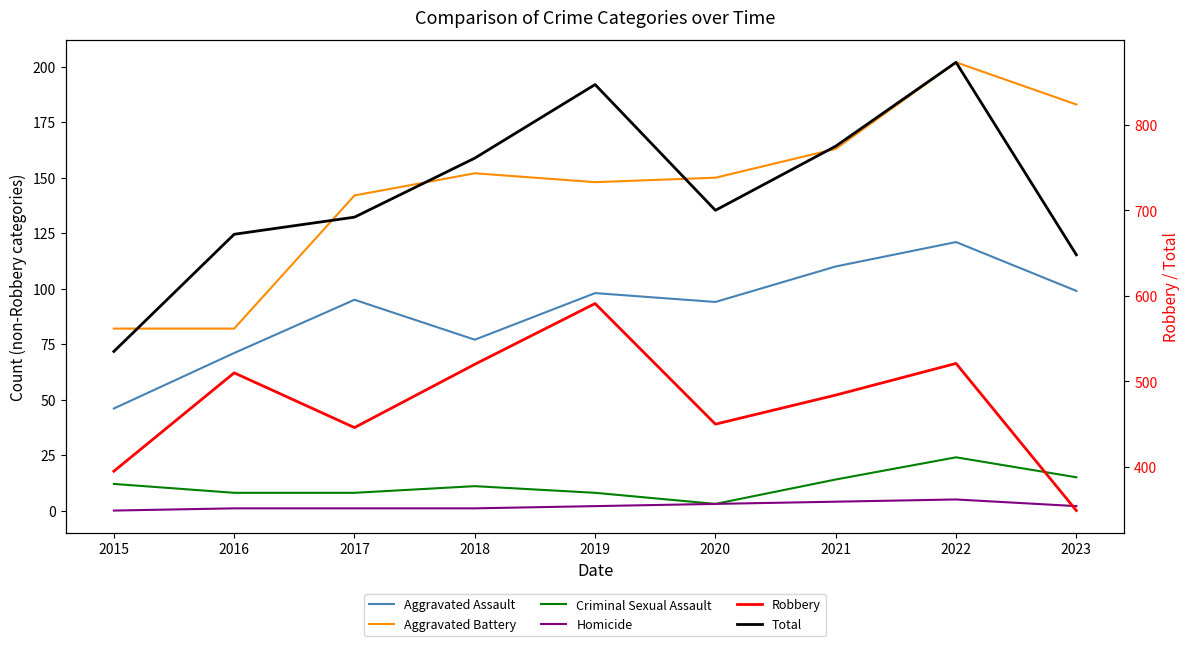

How many series are shown in this chart?

6